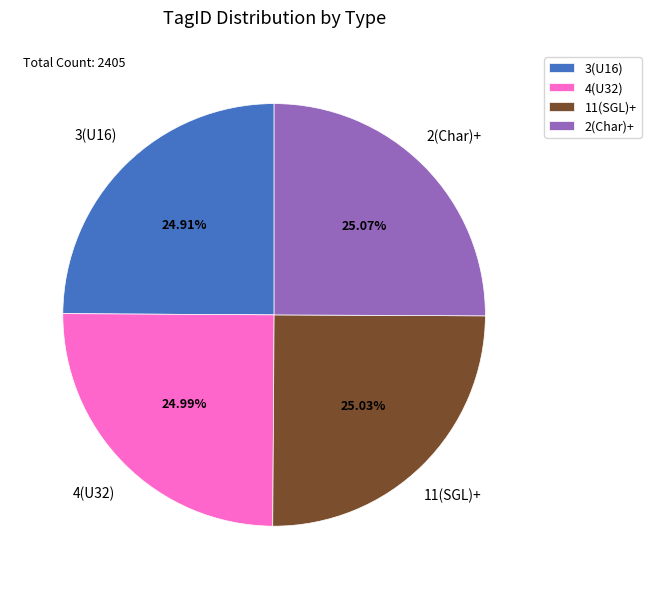

True or false: 4(U32) accounts for 25% of the total.

True